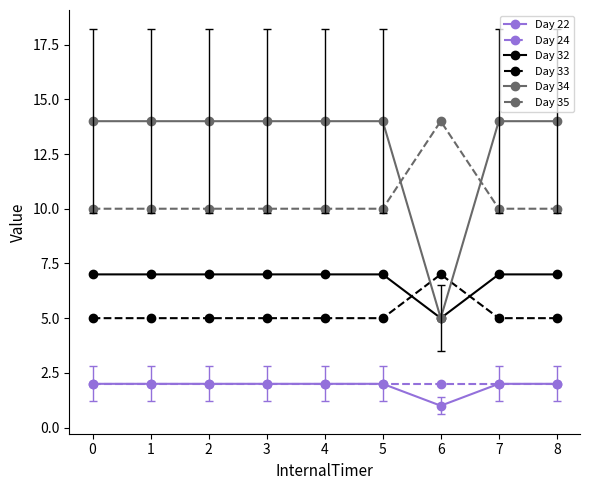

Is the value of Day 34 at 8 greater than the value of Day 22 at 6?

Yes